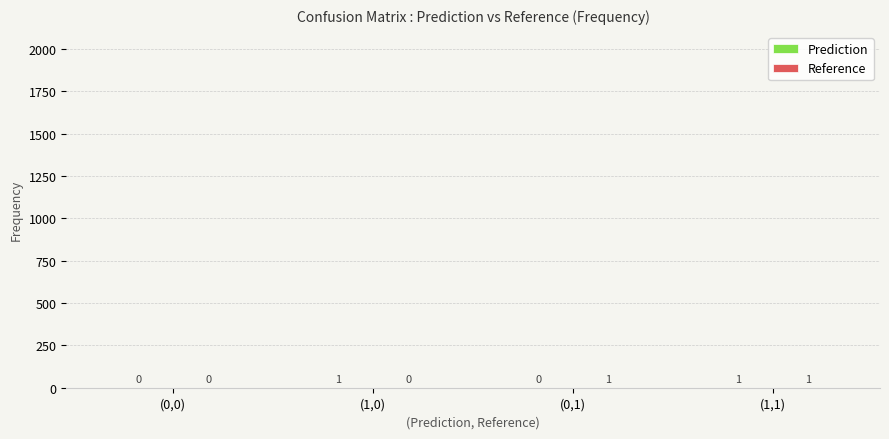

Count the number of data series in this chart.

2